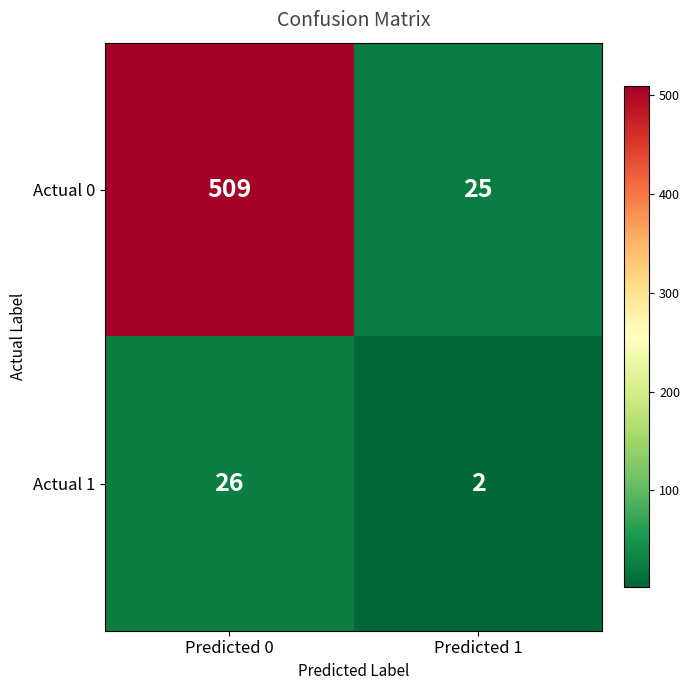

List the series in order of their overall mean, highest first.

Actual 0, Actual 1